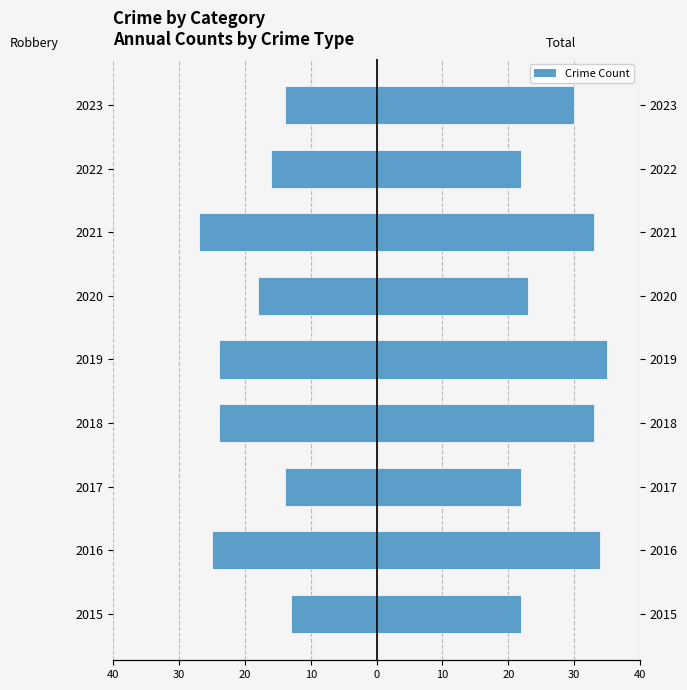

How many categories are shown in the chart?

9